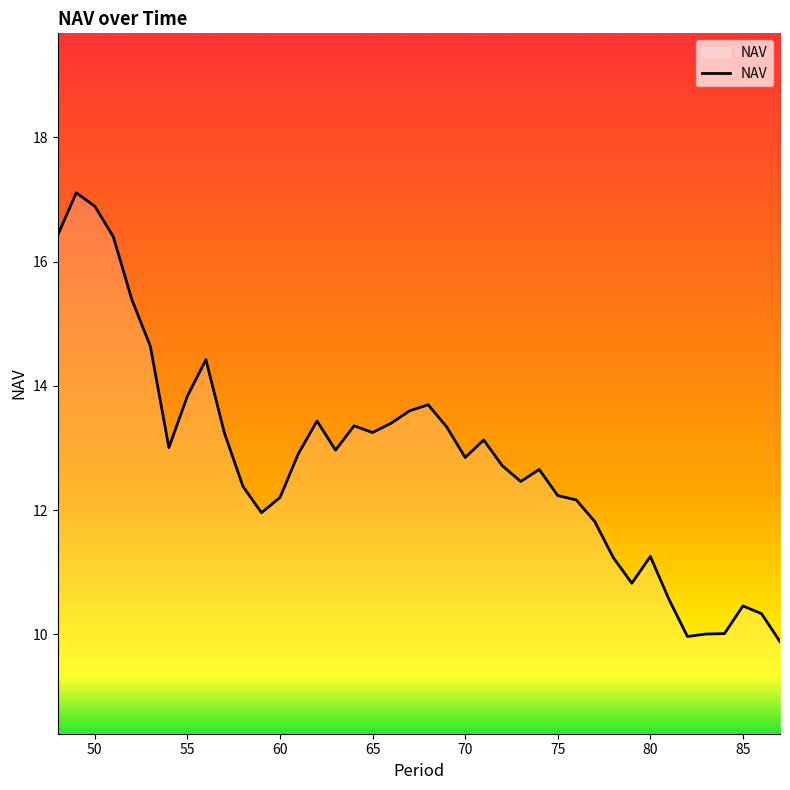

Does the chart have visible grid lines?

No